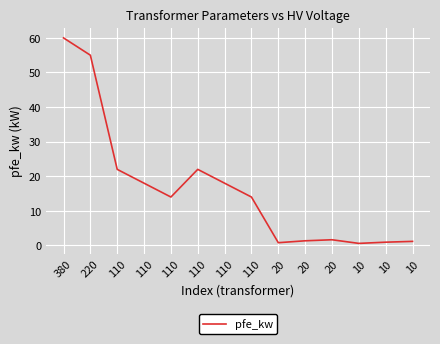

What is the ratio of the value at 110 to the value at 110?

0.8